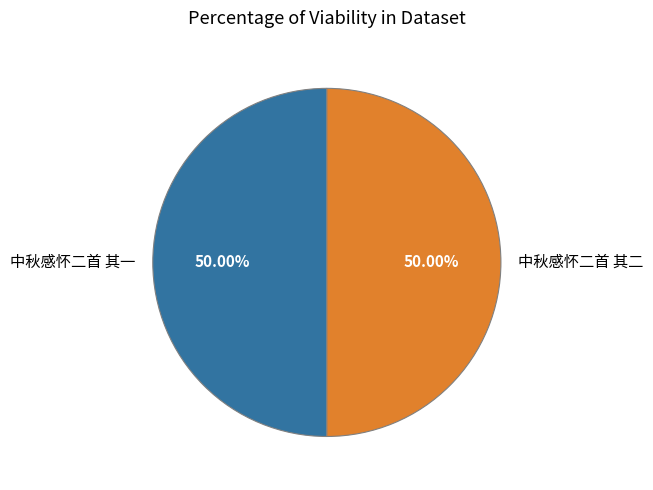

The 中秋感怀二首 其二 slice represents 50% of the pie. True or false?

True